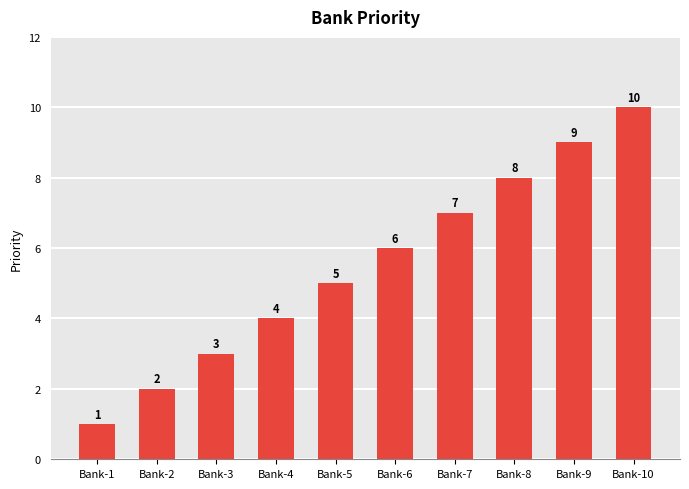

Between Bank-6 and Bank-5, which is larger?

Bank-6